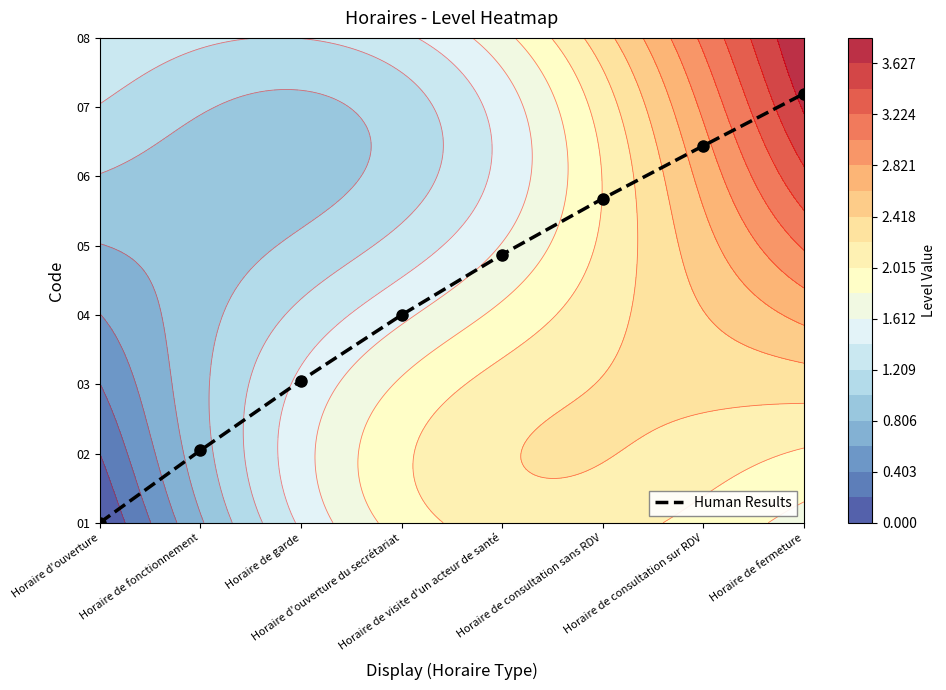

At which category does the chart reach its peak across all series?

Horaire de fermeture